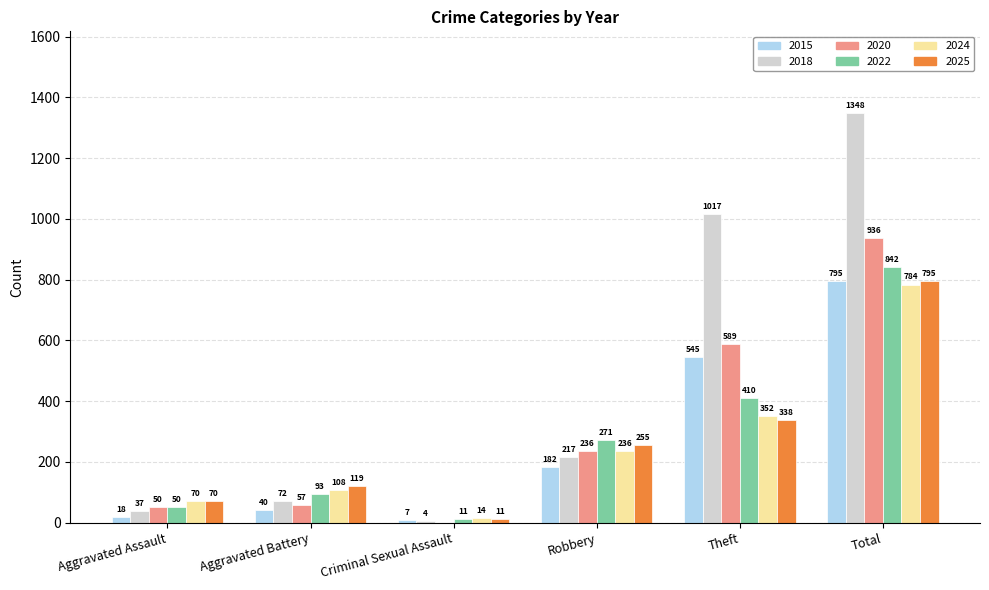

What are all the series names shown in the legend?

2015, 2018, 2020, 2022, 2024, 2025